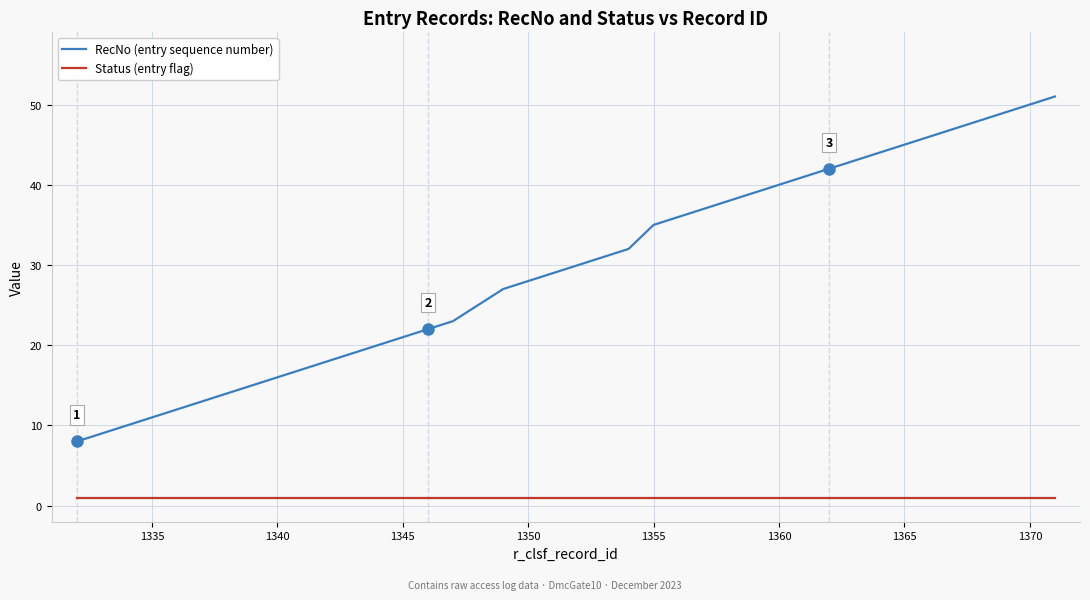

What is the difference between the maximum and minimum values in the RecNo (entry sequence number) series?

43